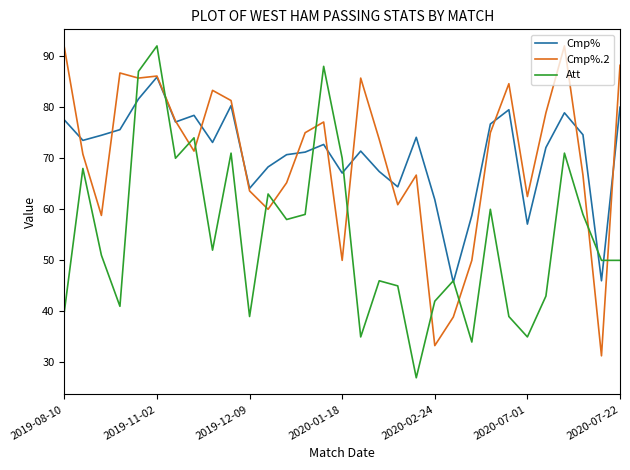

What is the lowest value of the Cmp%.2 series?

31.3